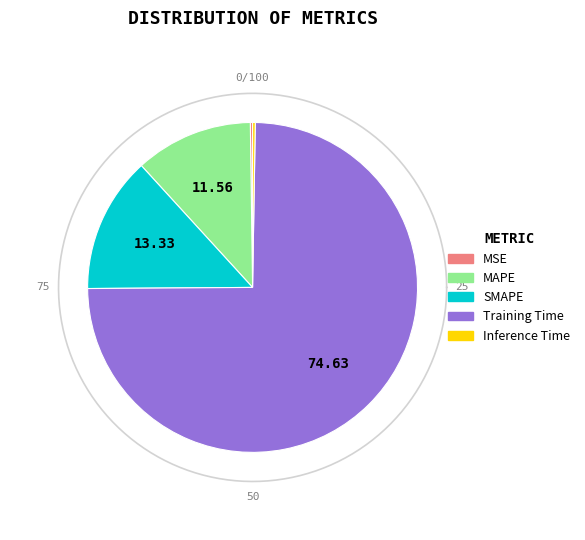

How many slices are in this pie chart?

5